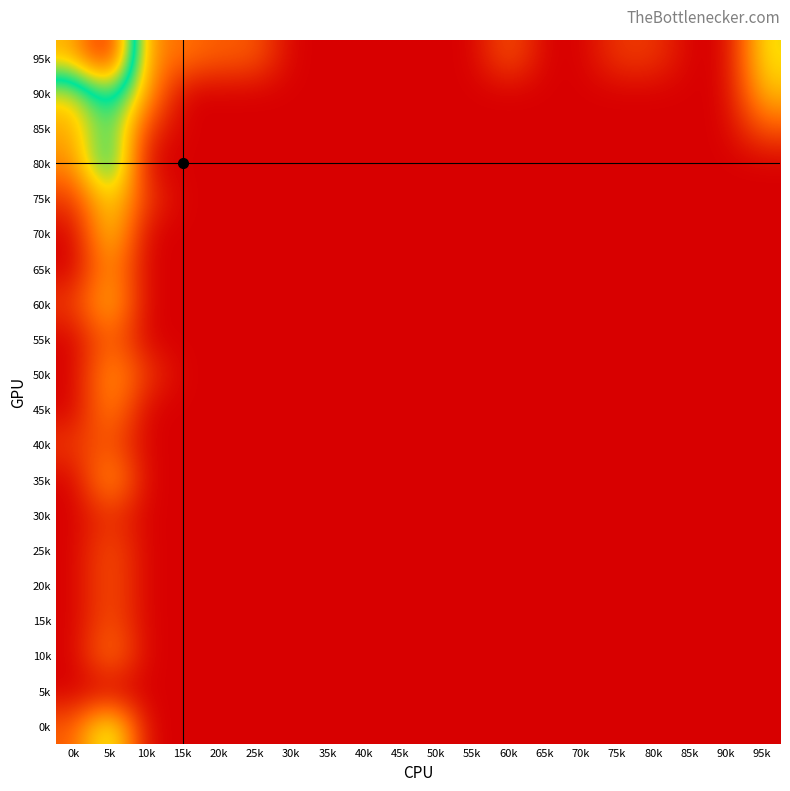

Reading left to right, extract all data points from this chart.

95k: 0k=5.3	5k=7.4	10k=1.6	15k=1.4	20k=1.1	25k=1.1	30k=0.0	35k=0.0	40k=0.0	45k=0.0	50k=0.0	55k=0.0	60k=1.1	65k=0.0	70k=0.0	75k=0.7	80k=0.7	85k=0.0	90k=0.0	95k=2.6
90k: 0k=2.6	5k=4.4	10k=1.9	15k=0.0	20k=0.0	25k=0.0	30k=0.0	35k=0.0	40k=0.0	45k=0.0	50k=0.0	55k=0.0	60k=0.0	65k=0.0	70k=0.0	75k=0.0	80k=0.0	85k=0.0	90k=0.0	95k=2.2
85k: 0k=1.9	5k=3.8	10k=0.7	15k=0.0	20k=0.0	25k=0.0	30k=0.0	35k=0.0	40k=0.0	45k=0.0	50k=0.0	55k=0.0	60k=0.0	65k=0.0	70k=0.0	75k=0.0	80k=0.0	85k=0.0	90k=0.0	95k=1.1
80k: 0k=1.6	5k=4.3	10k=0.0	15k=0.0	20k=0.0	25k=0.0	30k=0.0	35k=0.0	40k=0.0	45k=0.0	50k=0.0	55k=0.0	60k=0.0	65k=0.0	70k=0.0	75k=0.0	80k=0.0	85k=0.0	90k=0.0	95k=0.0
75k: 0k=0.7	5k=2.8	10k=0.7	15k=0.0	20k=0.0	25k=0.0	30k=0.0	35k=0.0	40k=0.0	45k=0.0	50k=0.0	55k=0.0	60k=0.0	65k=0.0	70k=0.0	75k=0.0	80k=0.0	85k=0.0	90k=0.0	95k=0.0
70k: 0k=0.0	5k=2.6	10k=0.0	15k=0.0	20k=0.0	25k=0.0	30k=0.0	35k=0.0	40k=0.0	45k=0.0	50k=0.0	55k=0.0	60k=0.0	65k=0.0	70k=0.0	75k=0.0	80k=0.0	85k=0.0	90k=0.0	95k=0.0
65k: 0k=0.0	5k=1.9	10k=0.0	15k=0.0	20k=0.0	25k=0.0	30k=0.0	35k=0.0	40k=0.0	45k=0.0	50k=0.0	55k=0.0	60k=0.0	65k=0.0	70k=0.0	75k=0.0	80k=0.0	85k=0.0	90k=0.0	95k=0.0
60k: 0k=0.7	5k=2.3	10k=0.0	15k=0.0	20k=0.0	25k=0.0	30k=0.0	35k=0.0	40k=0.0	45k=0.0	50k=0.0	55k=0.0	60k=0.0	65k=0.0	70k=0.0	75k=0.0	80k=0.0	85k=0.0	90k=0.0	95k=0.0
55k: 0k=0.0	5k=1.4	10k=0.0	15k=0.0	20k=0.0	25k=0.0	30k=0.0	35k=0.0	40k=0.0	45k=0.0	50k=0.0	55k=0.0	60k=0.0	65k=0.0	70k=0.0	75k=0.0	80k=0.0	85k=0.0	90k=0.0	95k=0.0
50k: 0k=0.0	5k=1.9	10k=0.7	15k=0.0	20k=0.0	25k=0.0	30k=0.0	35k=0.0	40k=0.0	45k=0.0	50k=0.0	55k=0.0	60k=0.0	65k=0.0	70k=0.0	75k=0.0	80k=0.0	85k=0.0	90k=0.0	95k=0.0
45k: 0k=0.0	5k=1.8	10k=0.0	15k=0.0	20k=0.0	25k=0.0	30k=0.0	35k=0.0	40k=0.0	45k=0.0	50k=0.0	55k=0.0	60k=0.0	65k=0.0	70k=0.0	75k=0.0	80k=0.0	85k=0.0	90k=0.0	95k=0.0
40k: 0k=0.7	5k=1.1	10k=0.0	15k=0.0	20k=0.0	25k=0.0	30k=0.0	35k=0.0	40k=0.0	45k=0.0	50k=0.0	55k=0.0	60k=0.0	65k=0.0	70k=0.0	75k=0.0	80k=0.0	85k=0.0	90k=0.0	95k=0.0
35k: 0k=0.0	5k=2.1	10k=0.0	15k=0.0	20k=0.0	25k=0.0	30k=0.0	35k=0.0	40k=0.0	45k=0.0	50k=0.0	55k=0.0	60k=0.0	65k=0.0	70k=0.0	75k=0.0	80k=0.0	85k=0.0	90k=0.0	95k=0.0
30k: 0k=0.0	5k=0.7	10k=0.0	15k=0.0	20k=0.0	25k=0.0	30k=0.0	35k=0.0	40k=0.0	45k=0.0	50k=0.0	55k=0.0	60k=0.0	65k=0.0	70k=0.0	75k=0.0	80k=0.0	85k=0.0	90k=0.0	95k=0.0
25k: 0k=0.0	5k=1.1	10k=0.0	15k=0.0	20k=0.0	25k=0.0	30k=0.0	35k=0.0	40k=0.0	45k=0.0	50k=0.0	55k=0.0	60k=0.0	65k=0.0	70k=0.0	75k=0.0	80k=0.0	85k=0.0	90k=0.0	95k=0.0
20k: 0k=0.0	5k=1.1	10k=0.0	15k=0.0	20k=0.0	25k=0.0	30k=0.0	35k=0.0	40k=0.0	45k=0.0	50k=0.0	55k=0.0	60k=0.0	65k=0.0	70k=0.0	75k=0.0	80k=0.0	85k=0.0	90k=0.0	95k=0.0
15k: 0k=0.0	5k=1.1	10k=0.0	15k=0.0	20k=0.0	25k=0.0	30k=0.0	35k=0.0	40k=0.0	45k=0.0	50k=0.0	55k=0.0	60k=0.0	65k=0.0	70k=0.0	75k=0.0	80k=0.0	85k=0.0	90k=0.0	95k=0.0
10k: 0k=0.0	5k=1.6	10k=0.0	15k=0.0	20k=0.0	25k=0.0	30k=0.0	35k=0.0	40k=0.0	45k=0.0	50k=0.0	55k=0.0	60k=0.0	65k=0.0	70k=0.0	75k=0.0	80k=0.0	85k=0.0	90k=0.0	95k=0.0
5k: 0k=0.0	5k=0.0	10k=0.0	15k=0.0	20k=0.0	25k=0.0	30k=0.0	35k=0.0	40k=0.0	45k=0.0	50k=0.0	55k=0.0	60k=0.0	65k=0.0	70k=0.0	75k=0.0	80k=0.0	85k=0.0	90k=0.0	95k=0.0
0k: 0k=1.1	5k=3.3	10k=0.0	15k=0.0	20k=0.0	25k=0.0	30k=0.0	35k=0.0	40k=0.0	45k=0.0	50k=0.0	55k=0.0	60k=0.0	65k=0.0	70k=0.0	75k=0.0	80k=0.0	85k=0.0	90k=0.0	95k=0.0